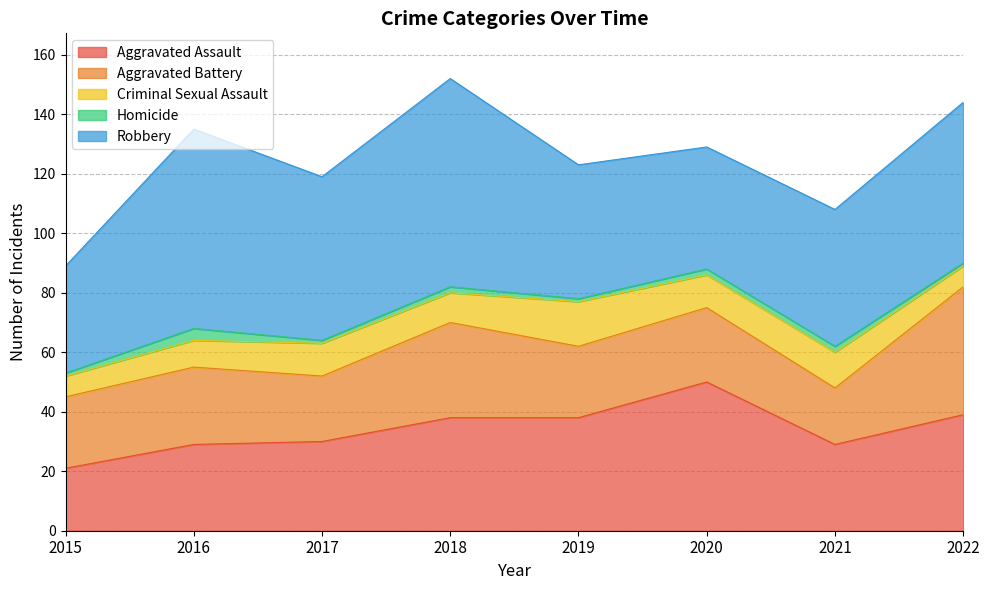

Where does the Aggravated Assault series first go above 38?

2020